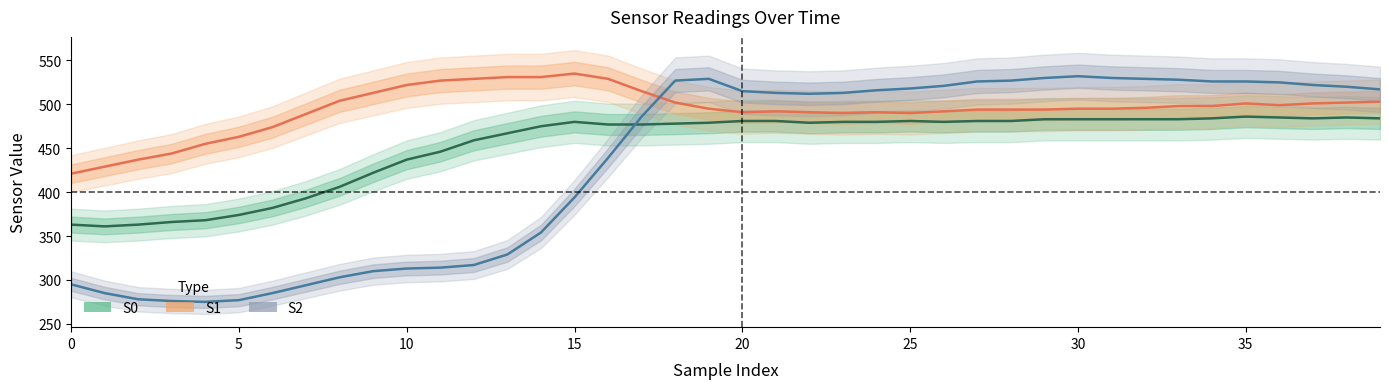

What is the value of the S0 point at the 6th from the left?

374